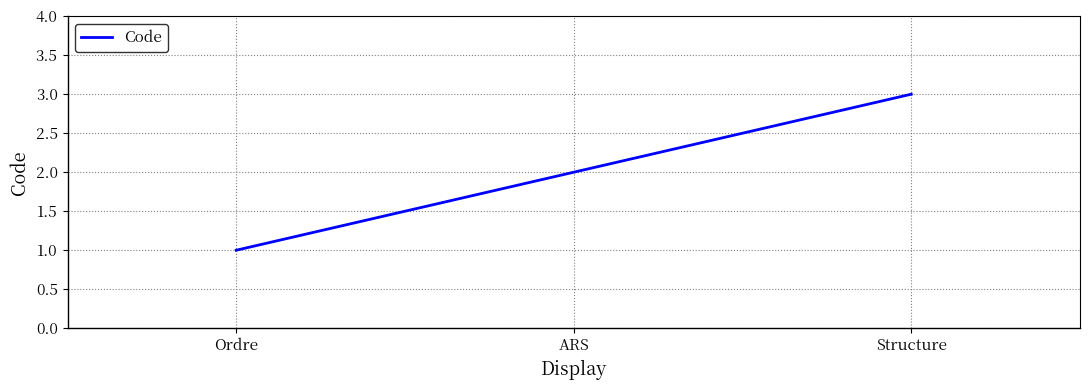

List the labels in order of value, smallest first.

Ordre, ARS, Structure